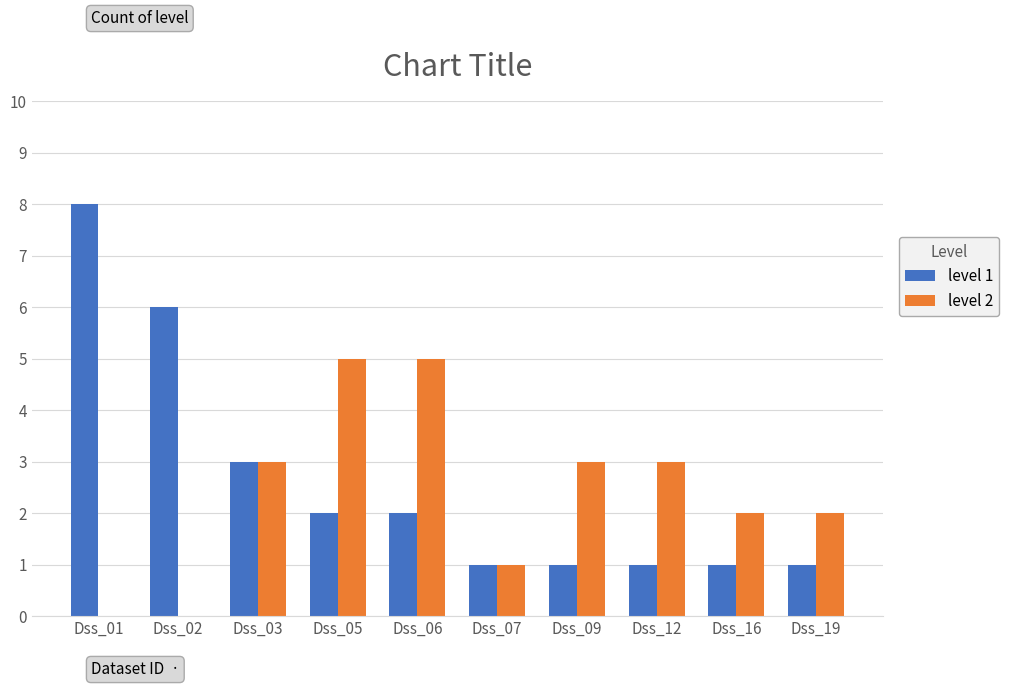

What is the average value of the level 1 series?

3